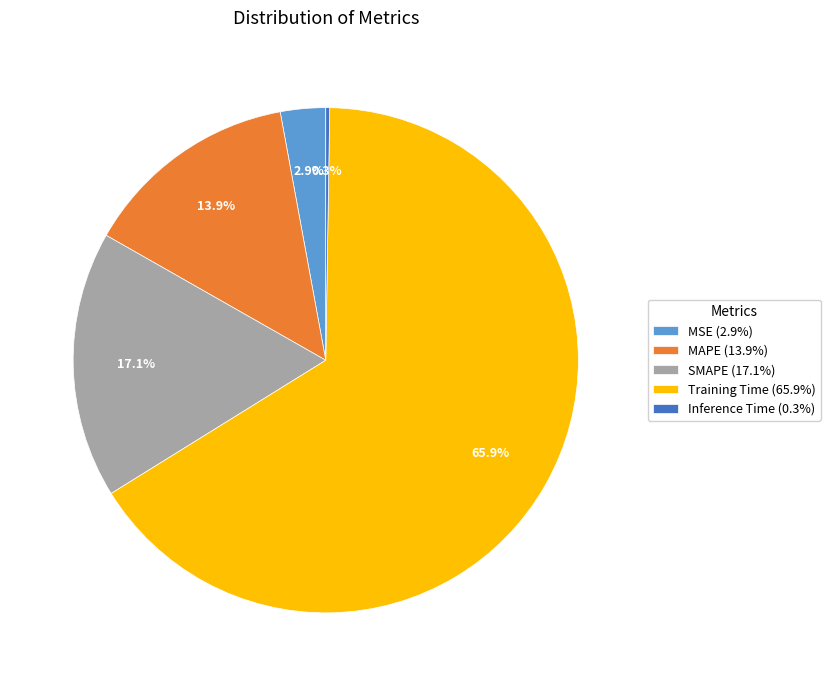

To the nearest percent, what is the average slice percentage?

20%